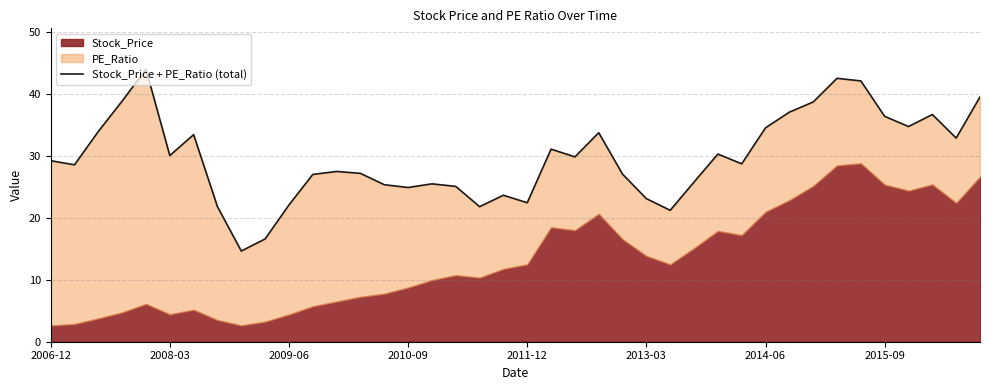

At which category does the data reach its first local valley?

2008-03